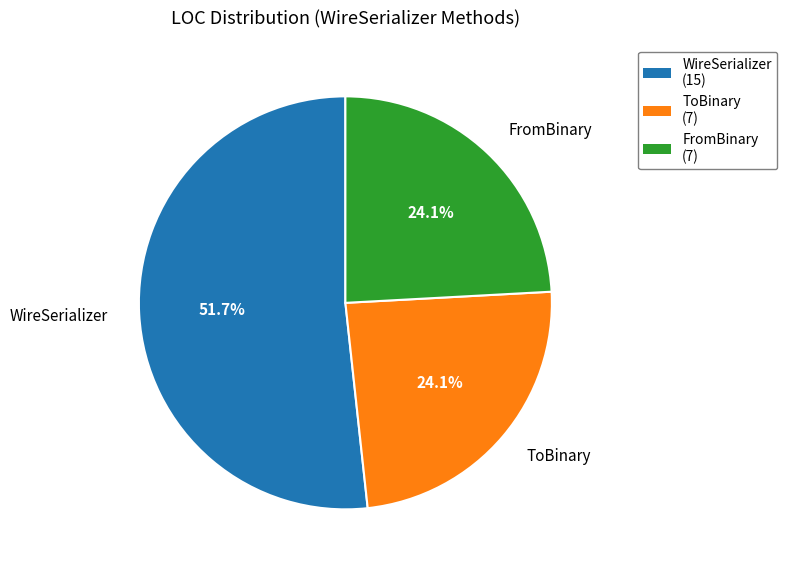

Which has a higher value, WireSerializer or ToBinary?

WireSerializer